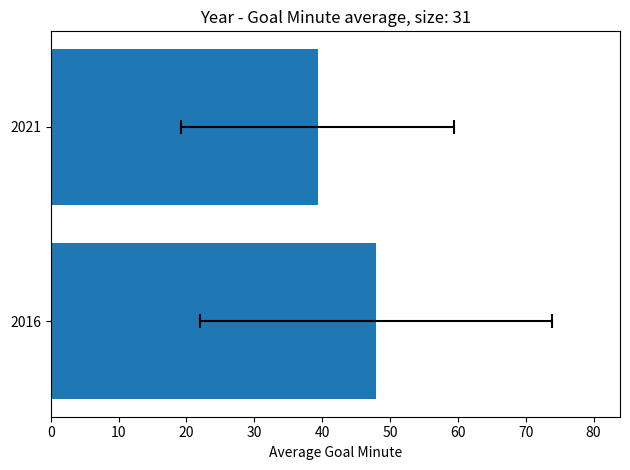

Reading left to right, what are all the values shown in this chart?

48.0	39.3